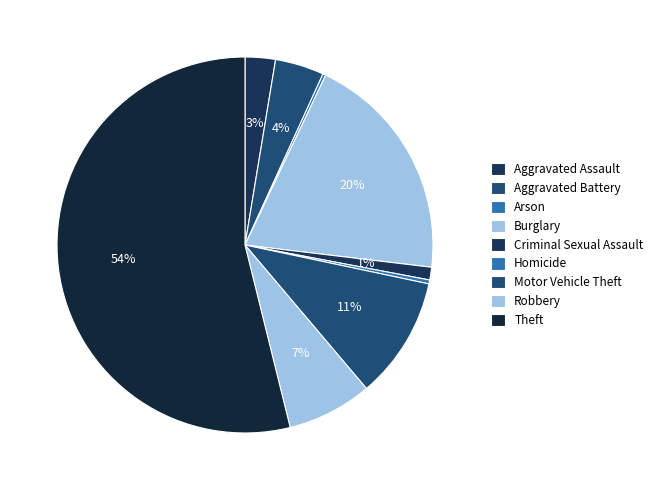

Rank the categories by value from highest to lowest.

Theft, Burglary, Motor Vehicle Theft, Robbery, Aggravated Battery, Aggravated Assault, Criminal Sexual Assault, Homicide, Arson